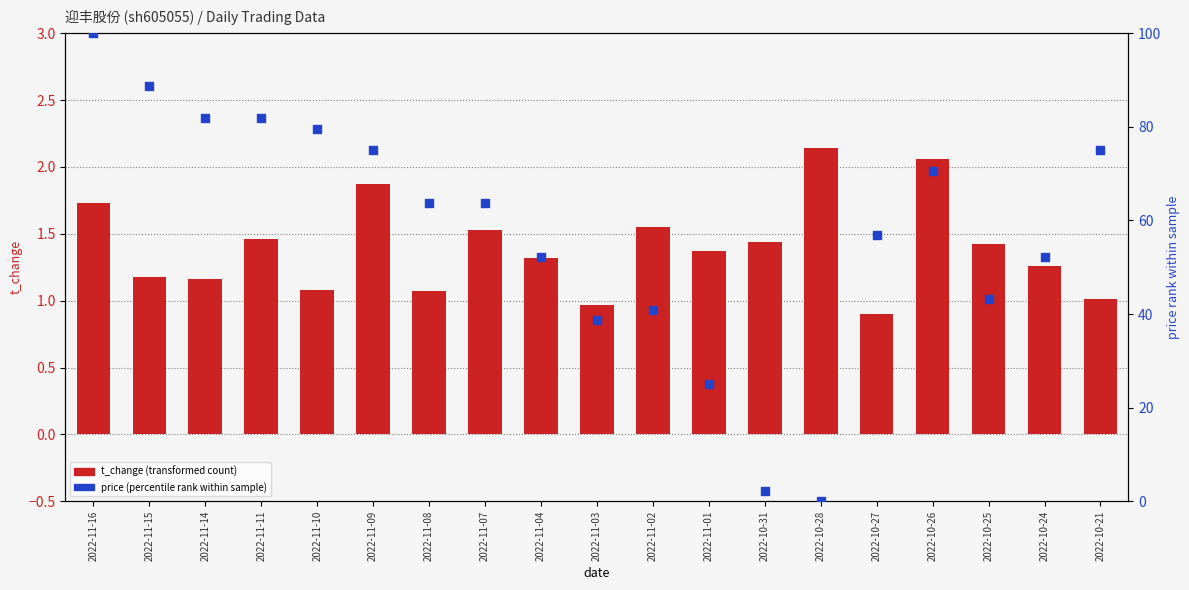

Which series has the largest Y range (max minus min)?

price (normalized)